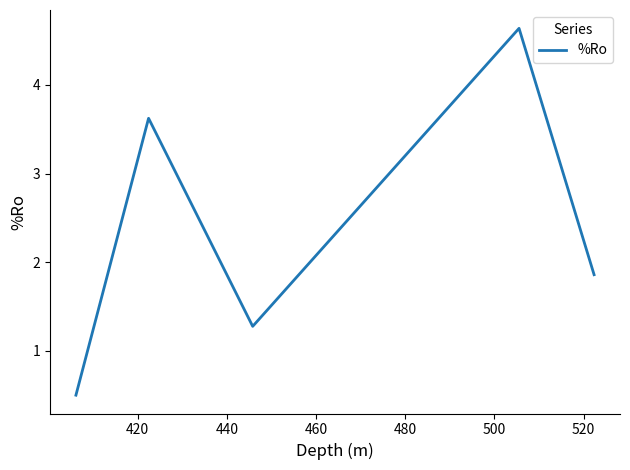

Does the chart display data point markers on the line(s)?

No